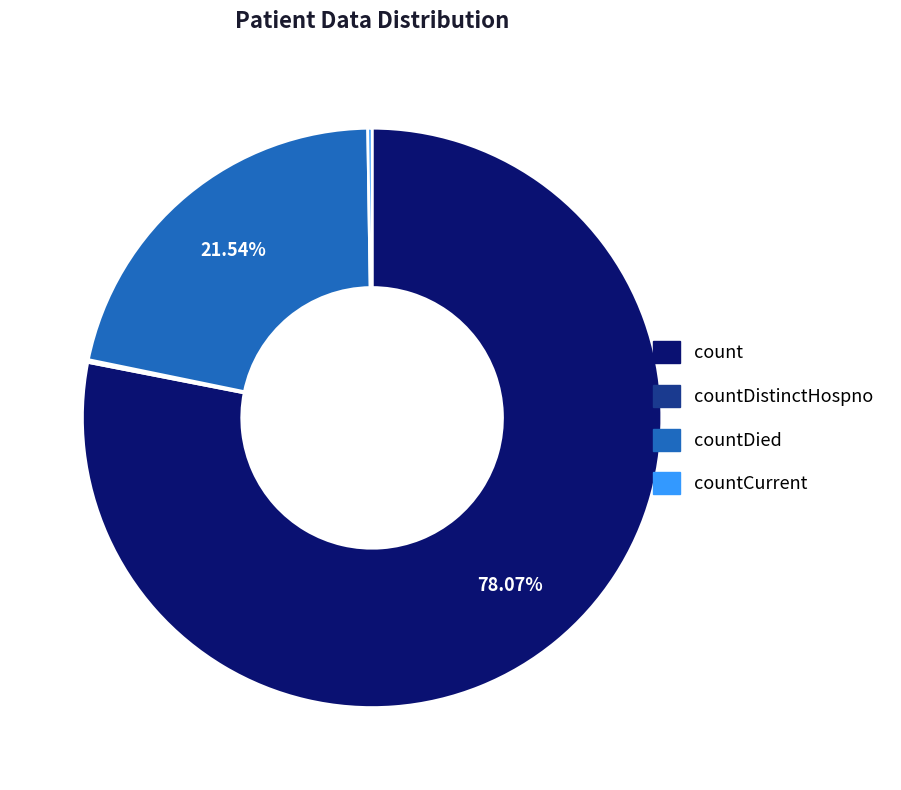

Which slice represents more than half of the pie?

count